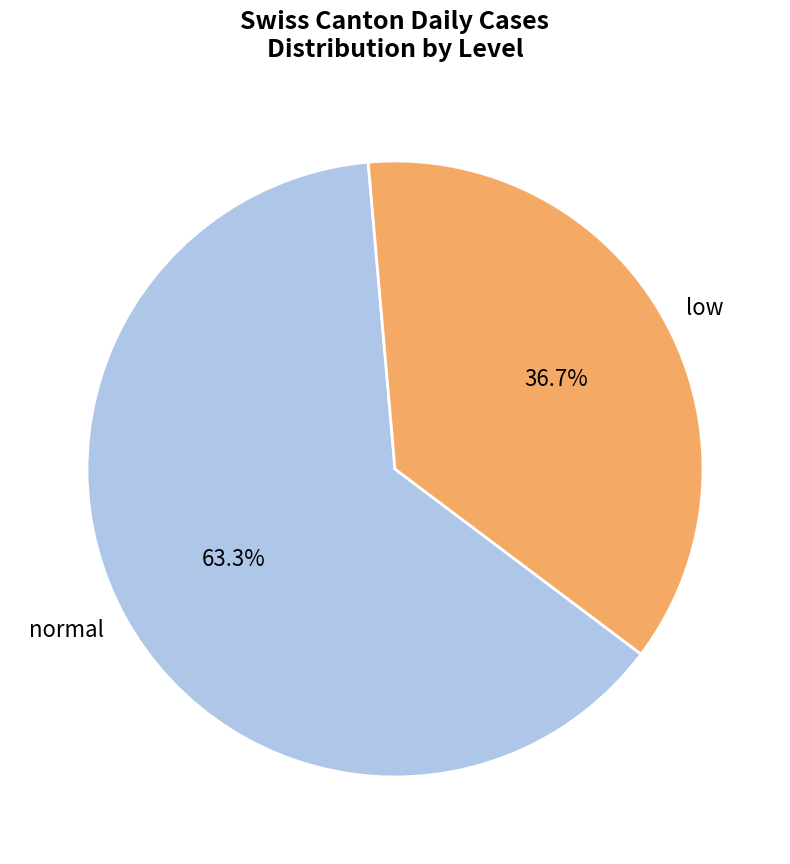

What is the ratio of the value at low to the value at normal?

0.6